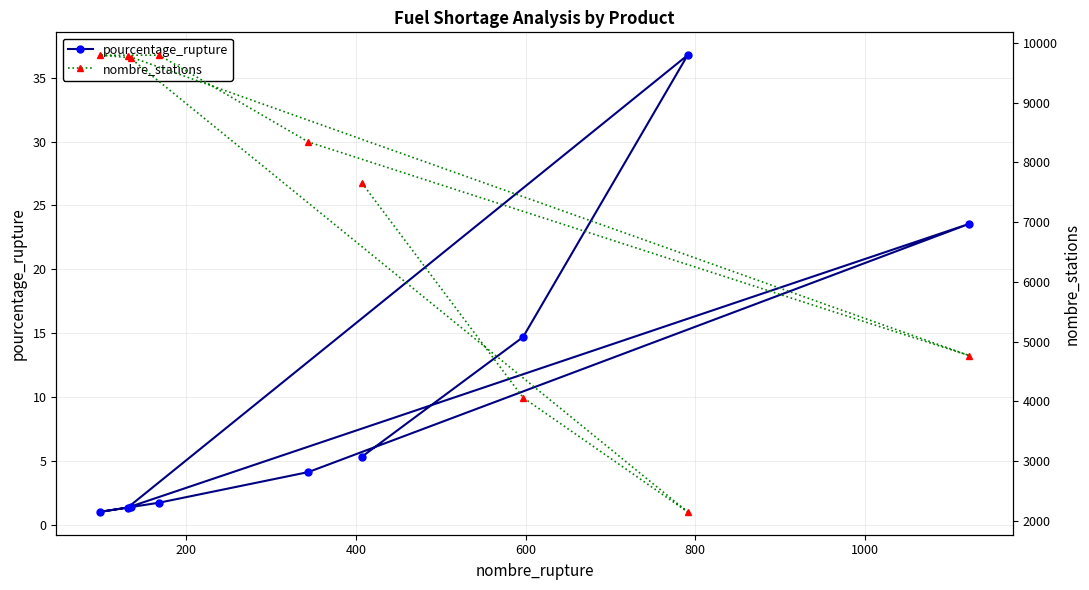

What is the minimum value for pourcentage_rupture?

1.0